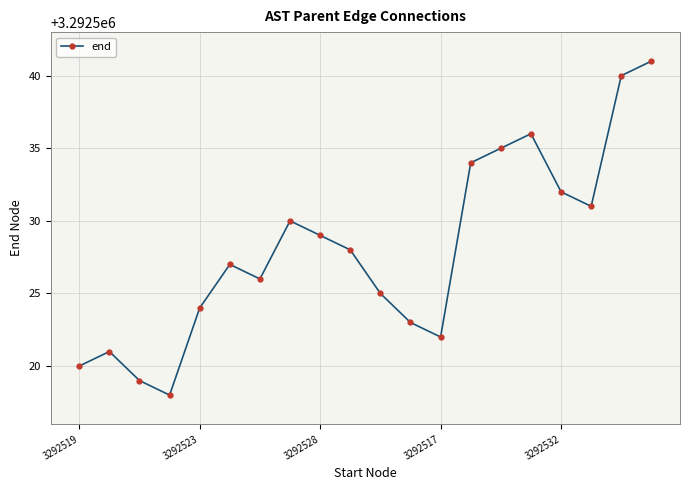

What is the value of the 4th point from the left?

3292518